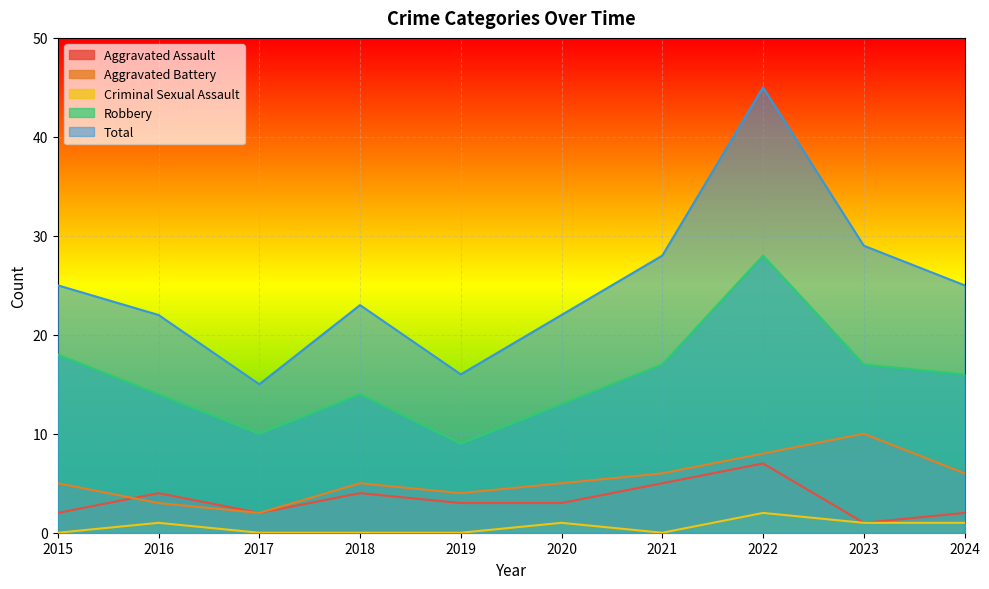

What is the value of the Aggravated Battery point at the 6th from the left?

5